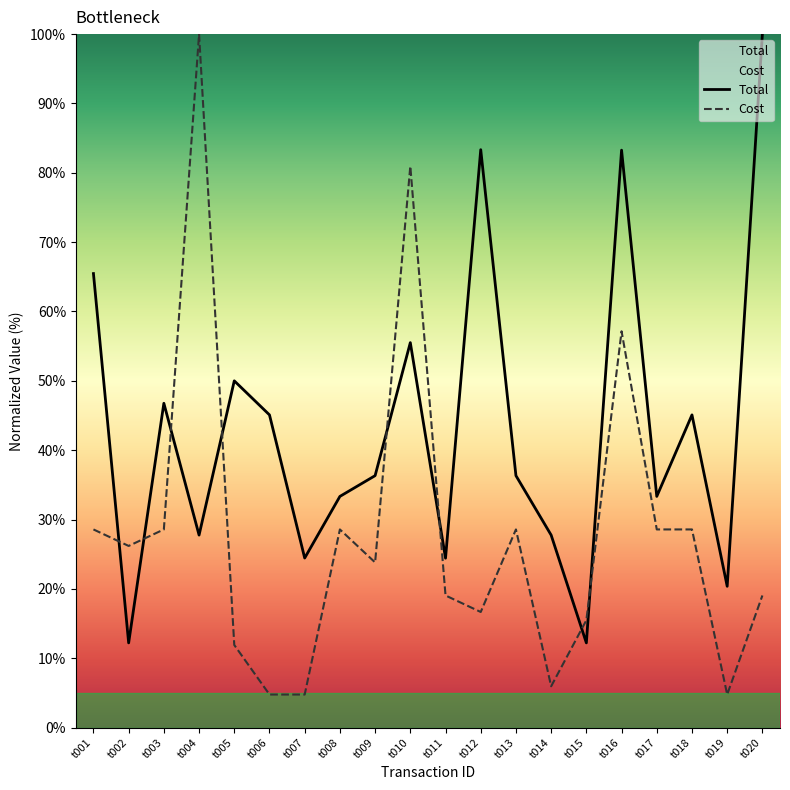

What is the value of the Total point at the 7th from the left?

24.4